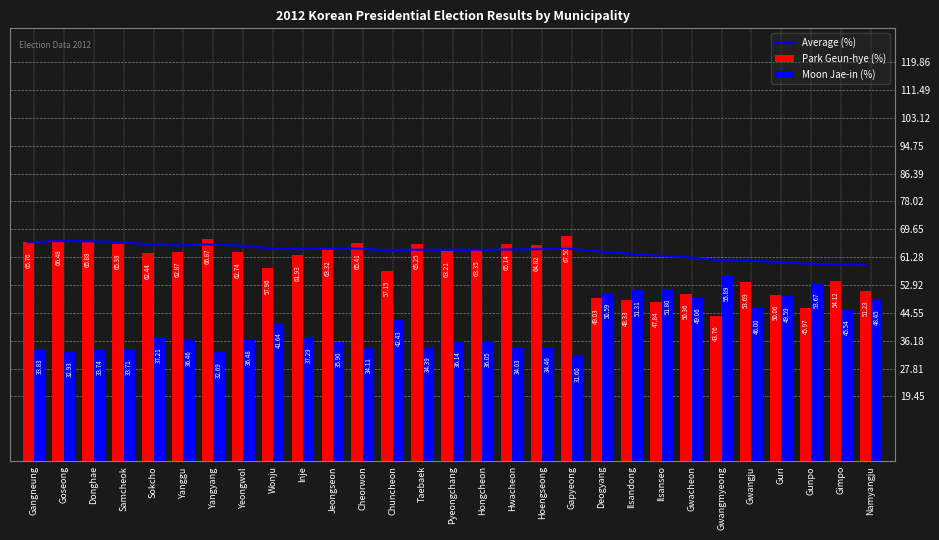

Is the value of Average (%) at Yanggu greater than the value of Moon Jae-in (%) at Ilsandong?

Yes